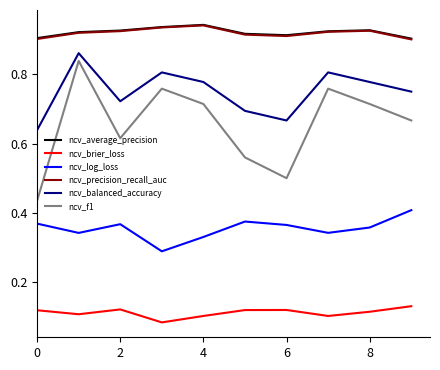

True or false: ncv_precision_recall_auc and ncv_f1 intersect in this chart.

False